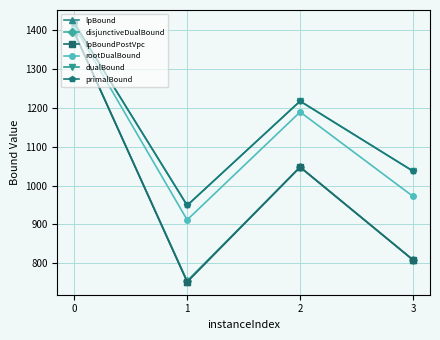

How many lines are shown in the chart?

6